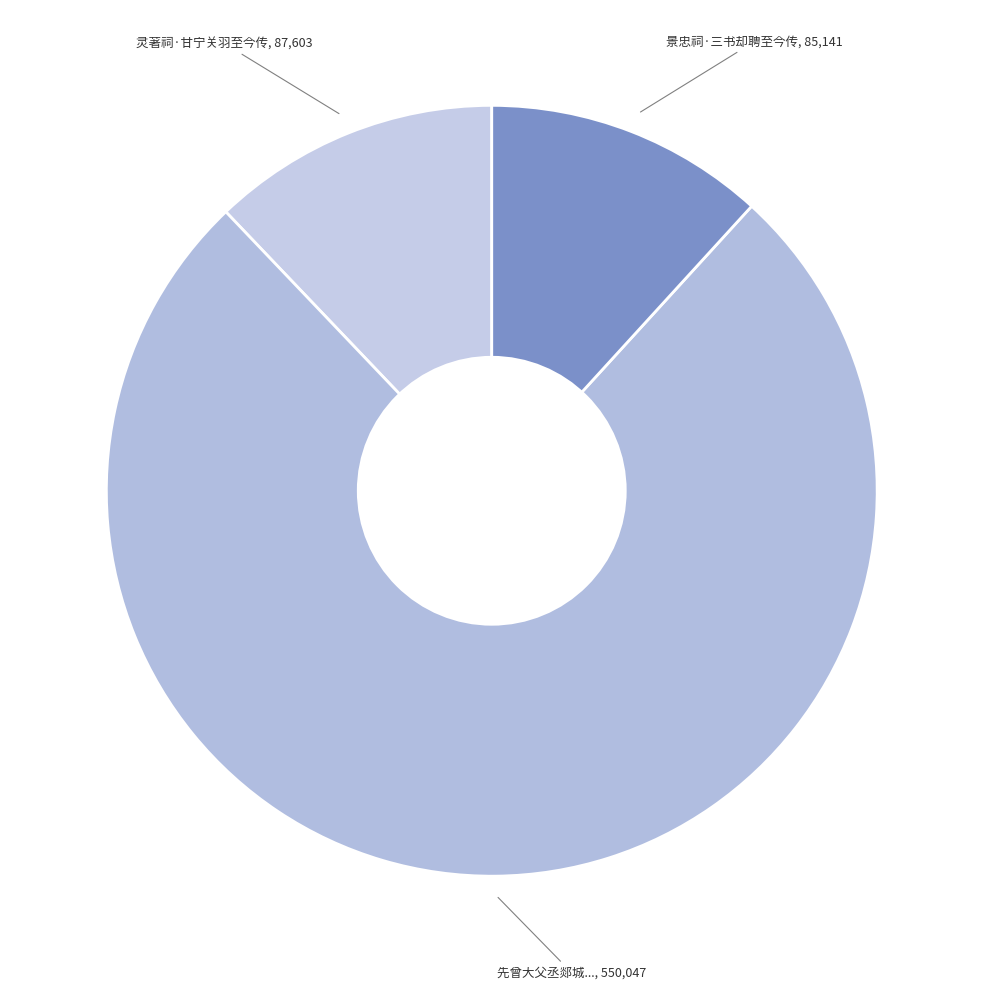

Is there a majority slice in this chart?

Yes